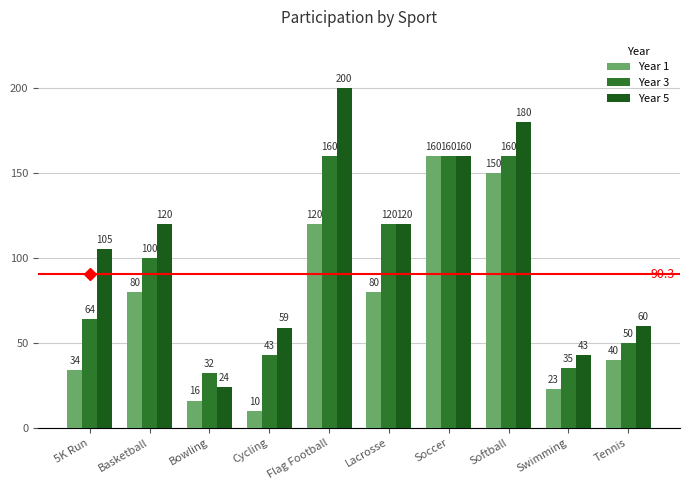

How many values in the Year 3 series are below 100?

5